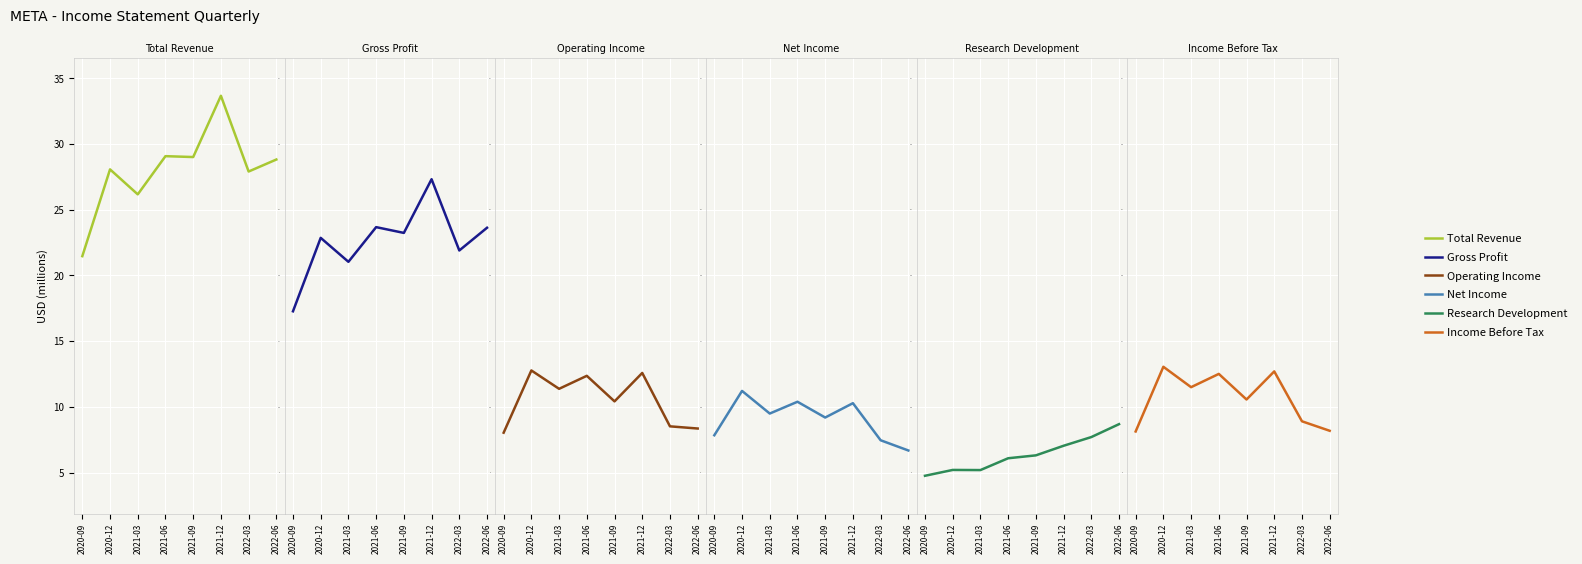

In Operating Income, how many points are lower than both neighbors (excluding endpoints)?

2